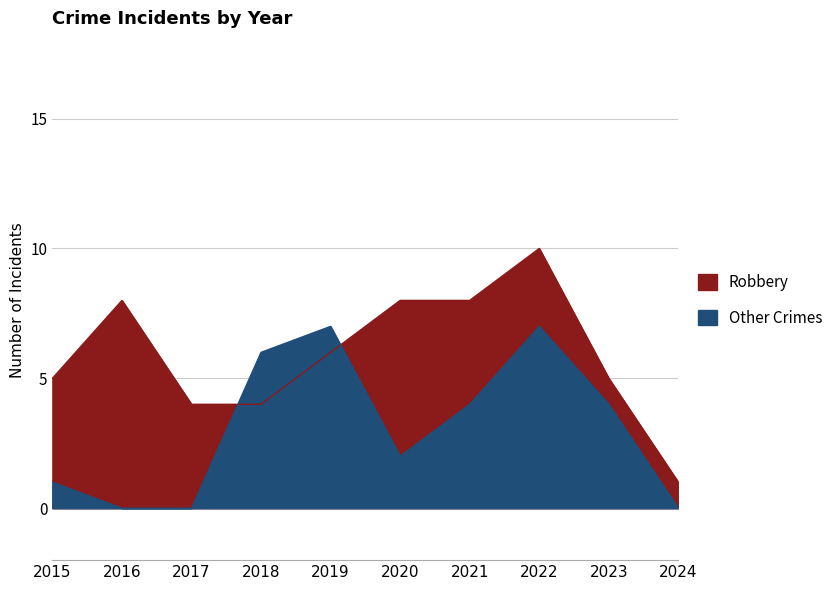

What is the difference between the maximum and second lowest values in the Robbery series?

6